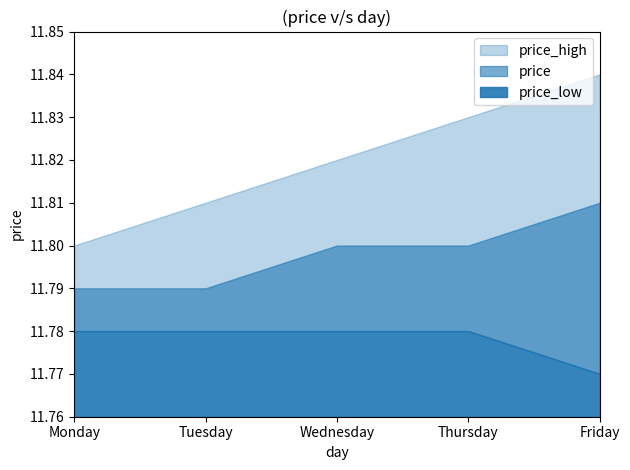

The value of price_high at Friday is 11.8. True or false?

True